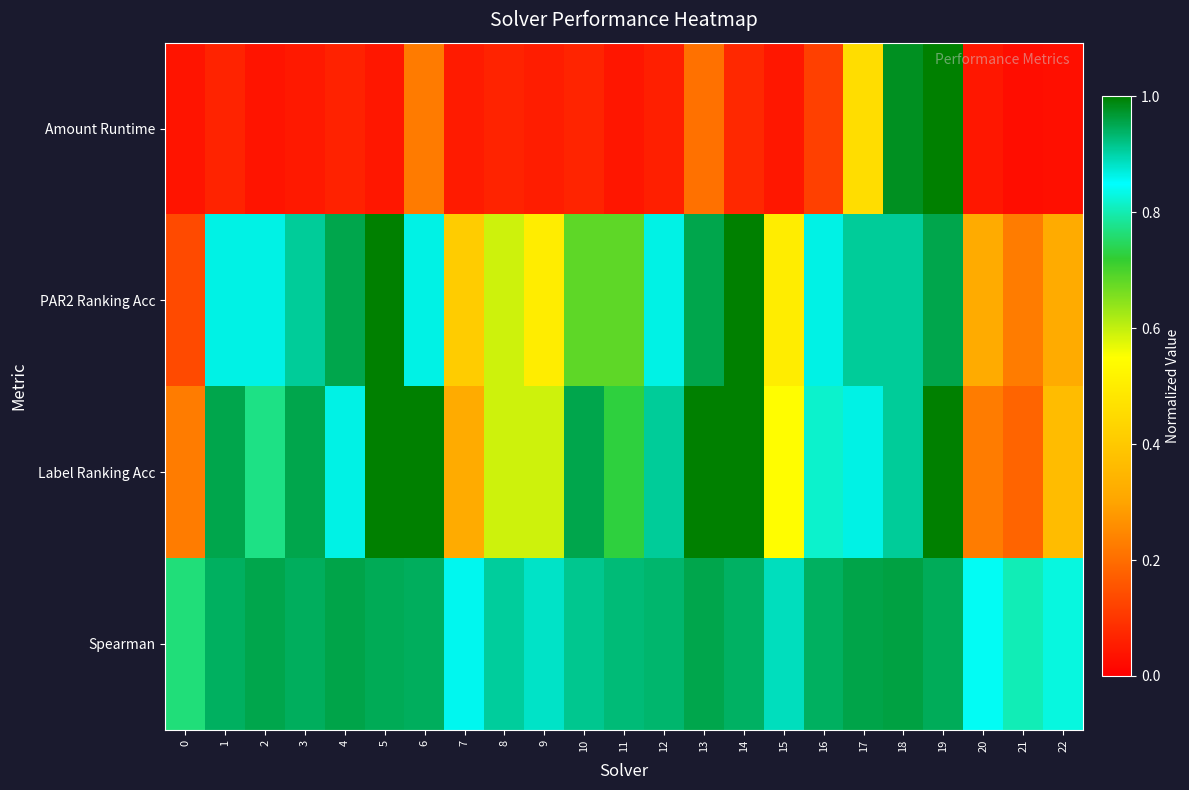

At 14, list the series in order from smallest to largest.

Amount Runtime, Spearman, PAR2 Ranking Acc, Label Ranking Acc